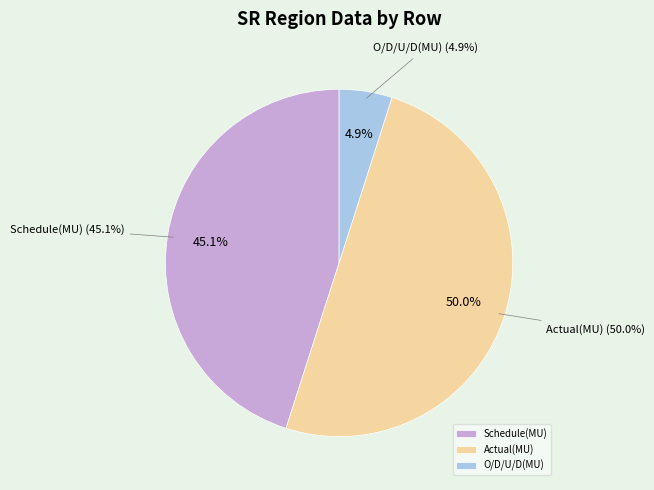

Is it true that O/D/U/D(MU) is 17% of the pie?

False